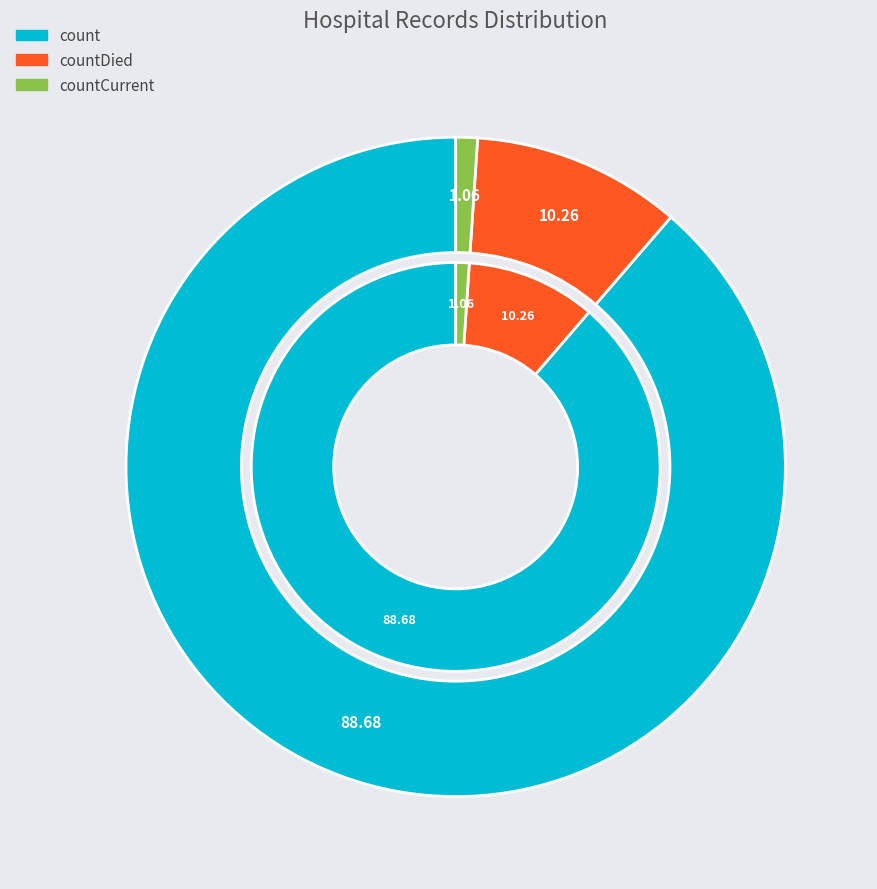

Rank the categories by value from lowest to highest.

countCurrent, countDied, count